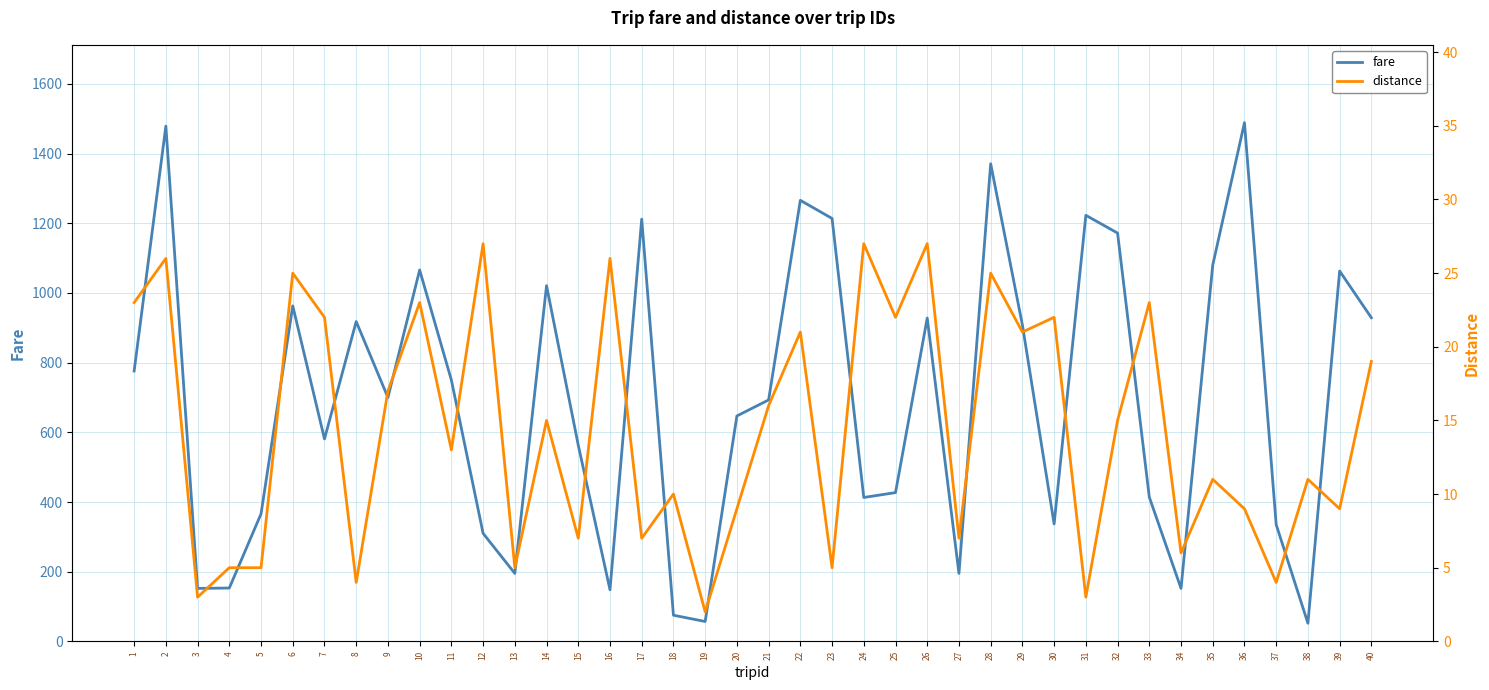

True or false: fare and distance intersect in this chart.

False